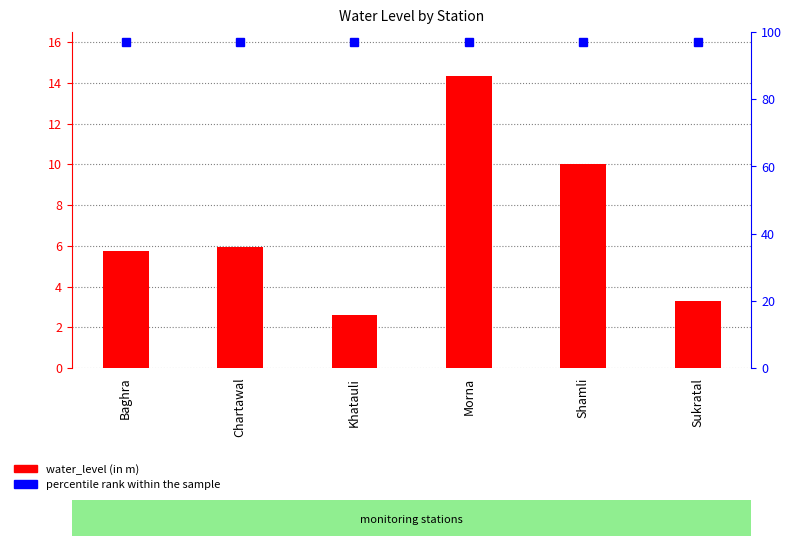

What is the average value?

7.0